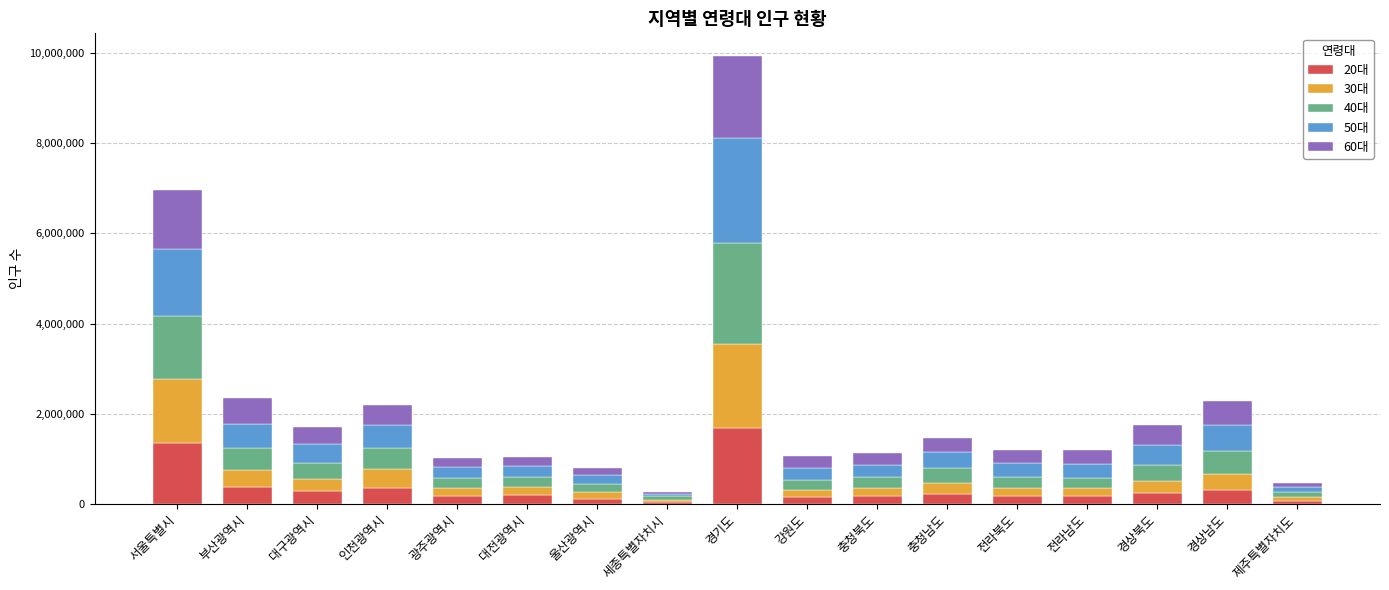

At which category is the sum across all series the highest?

경기도